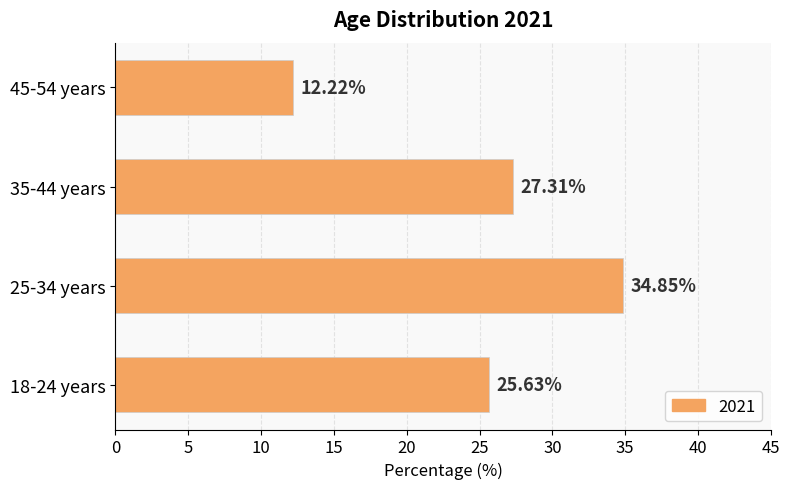

Where is the data nearest to the value 23?

18-24 years